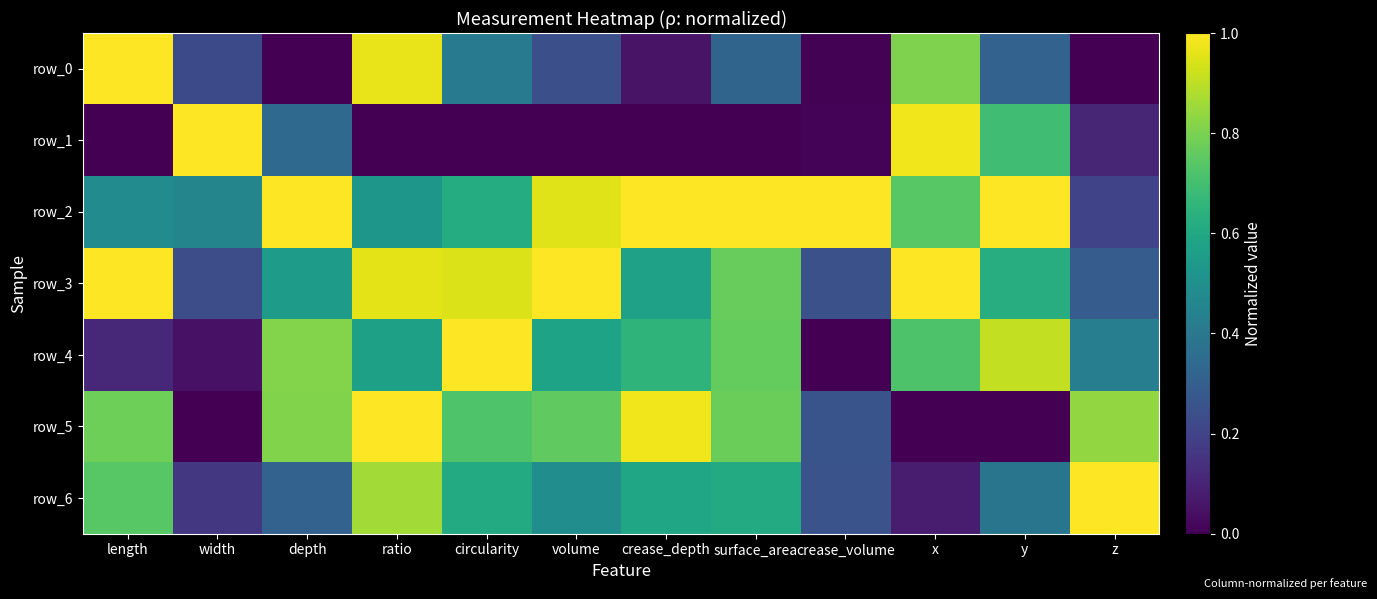

What is the total value across all series at depth?

3.8